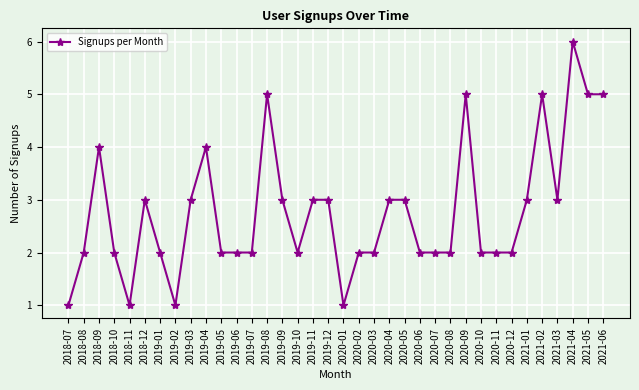

What is the difference between the second highest and minimum values?

4